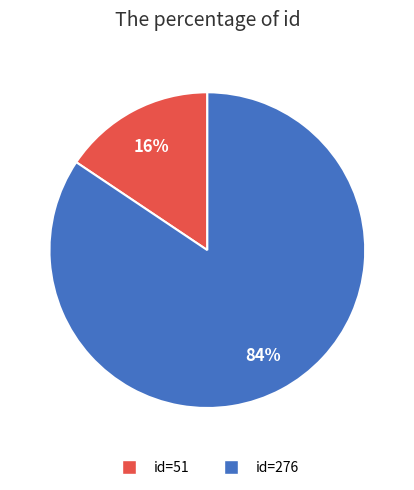

To the nearest percent, what is the average slice percentage?

50%